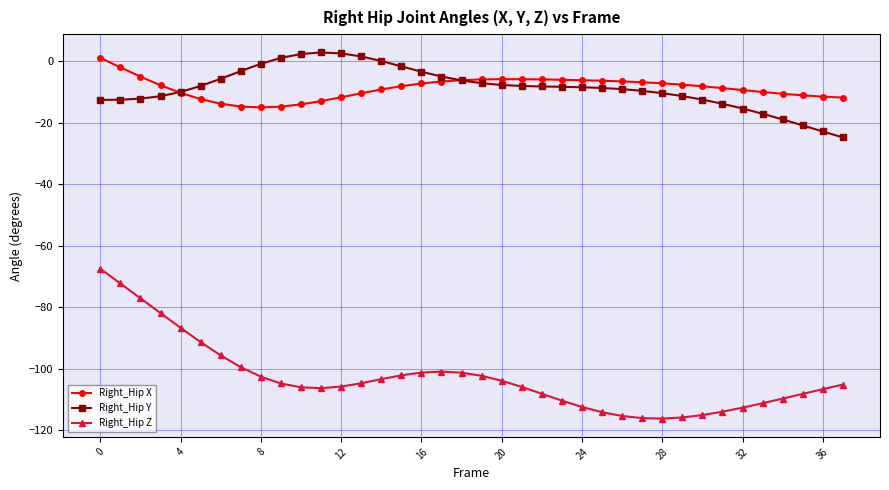

How many series are shown in this chart?

3